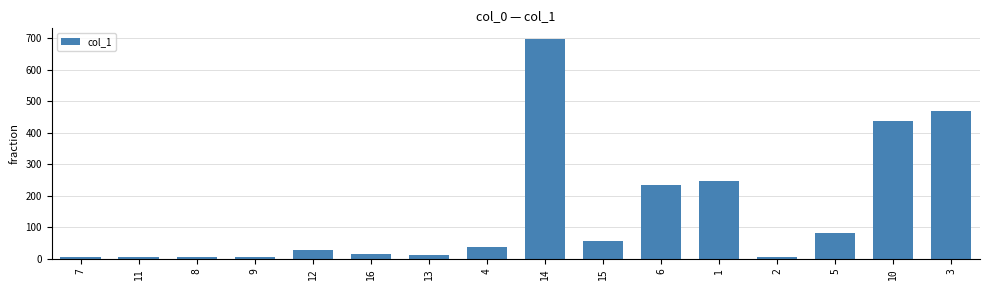

What is the label of the 9th bar from the left?

14